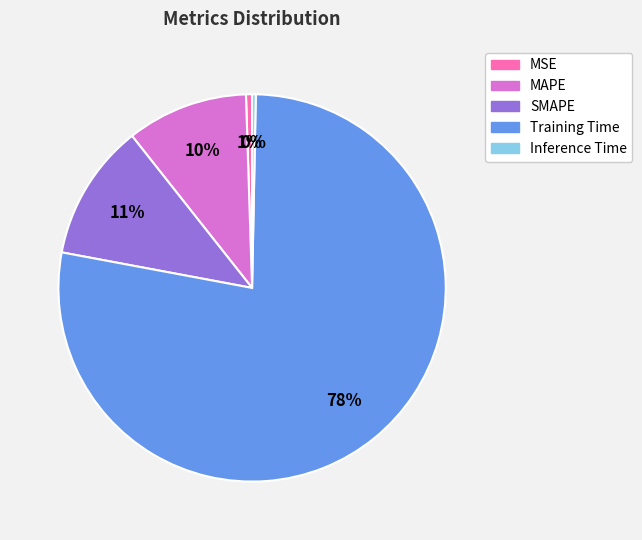

To the nearest percent, what is the average slice percentage?

20%